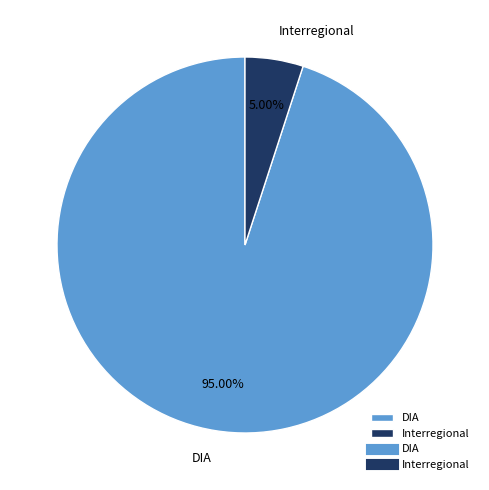

Which category has the biggest portion of the pie?

DIA